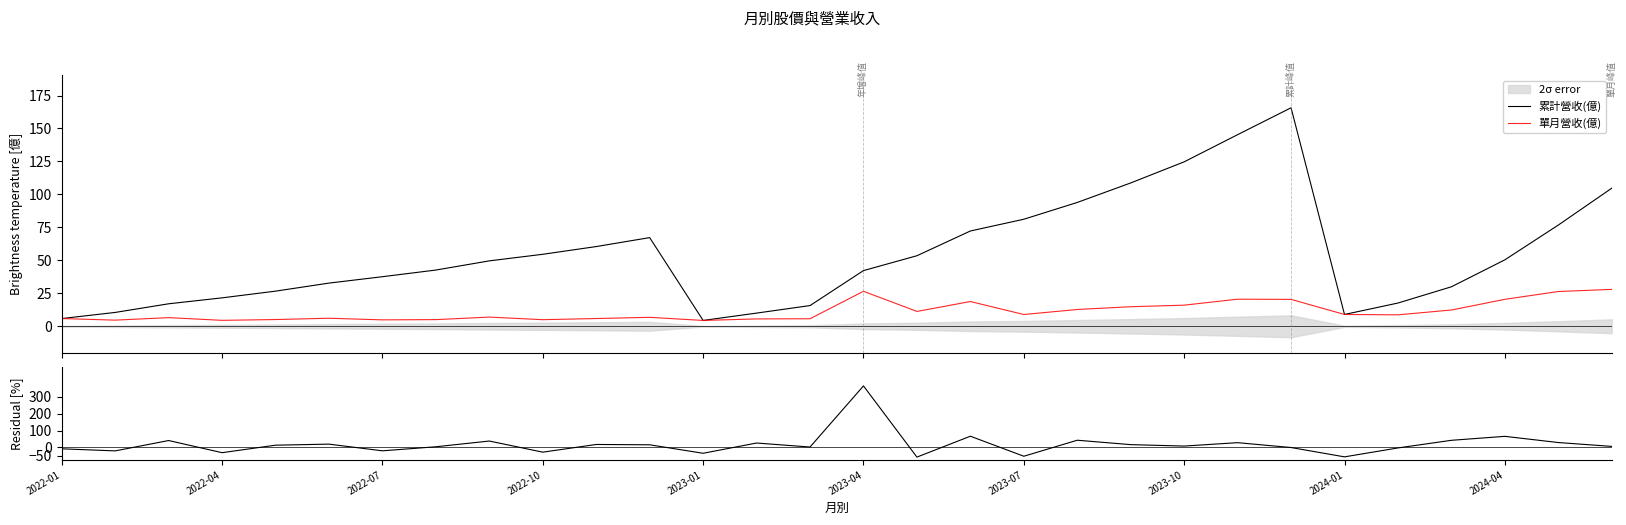

What is the highest value of the 累計營收(億) series?

165.7